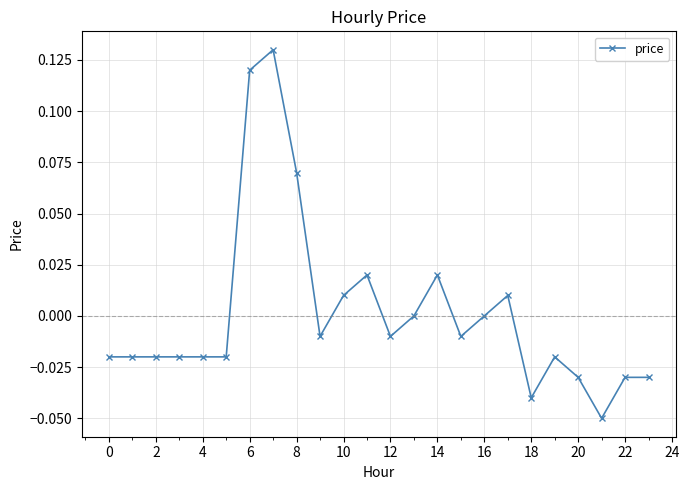

True or false: the data has more than 0 interior local peaks.

True